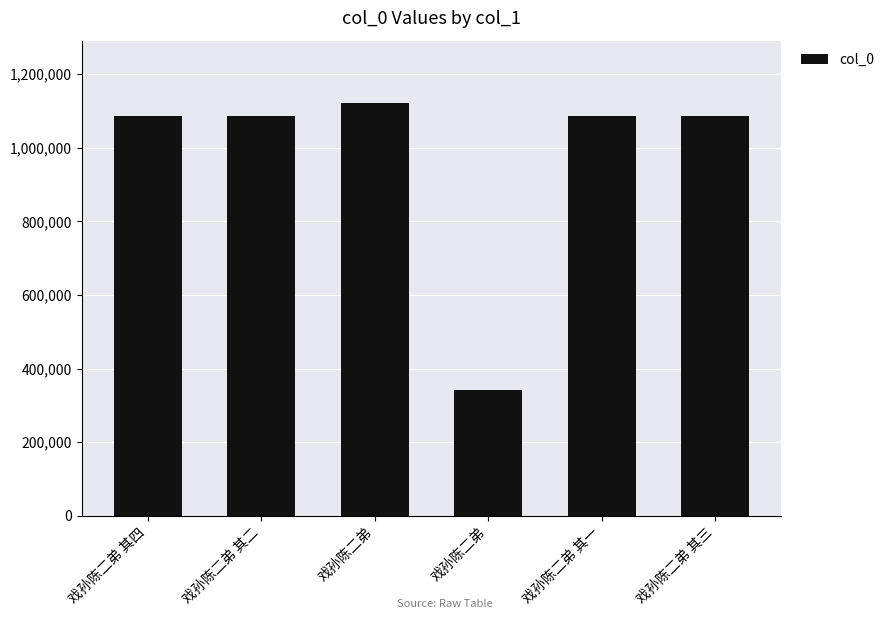

Which label corresponds to the largest value in the chart?

戏孙陈二弟